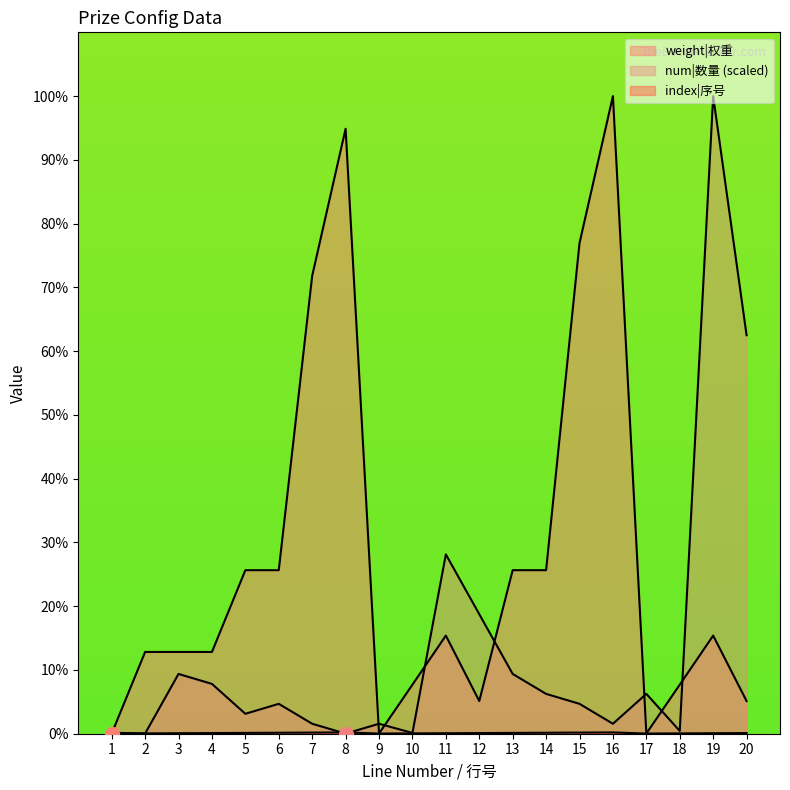

Which series has the widest spread of values?

num